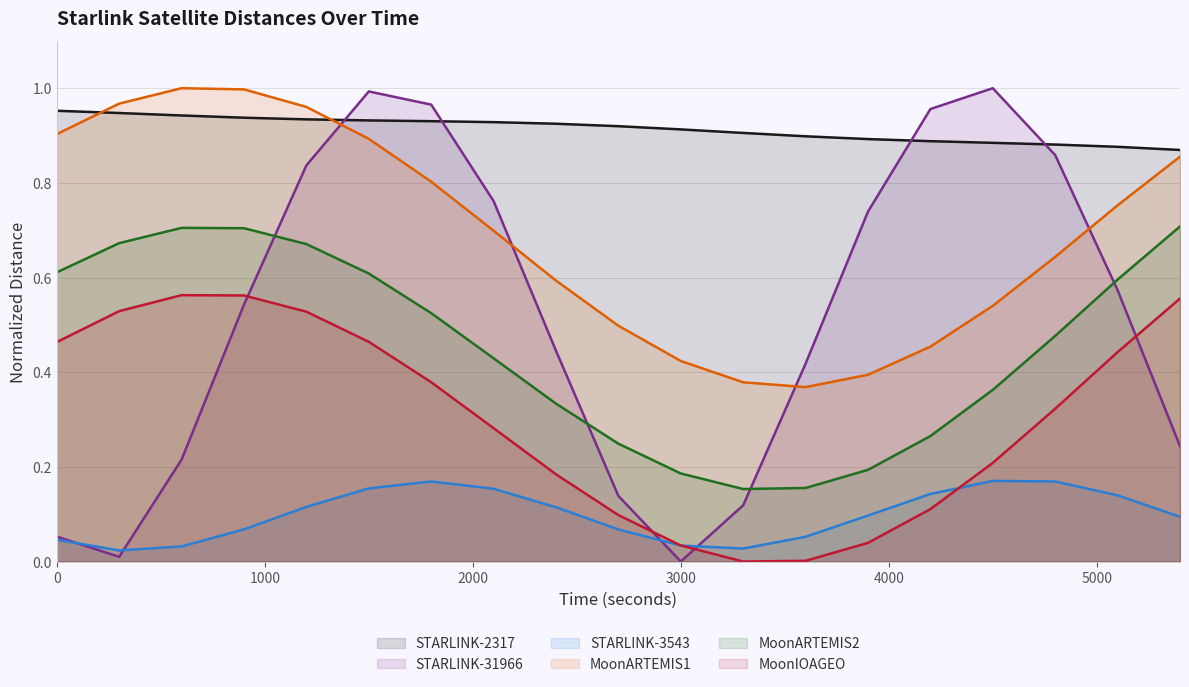

What is the spread (max minus min) of values at 5400?

0.8